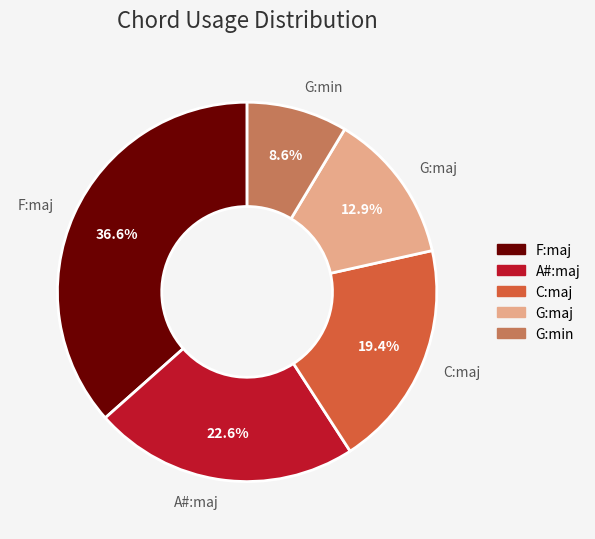

What percentage is the G:maj slice, to the nearest percent?

13%